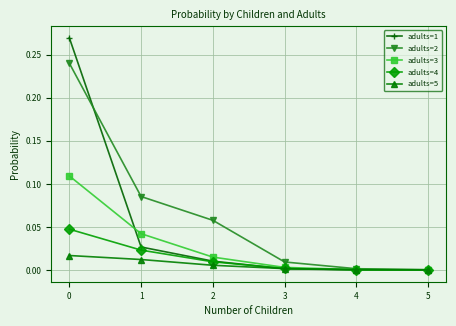

Rank the series by their maximum value, from highest to lowest.

adults=1, adults=2, adults=3, adults=4, adults=5